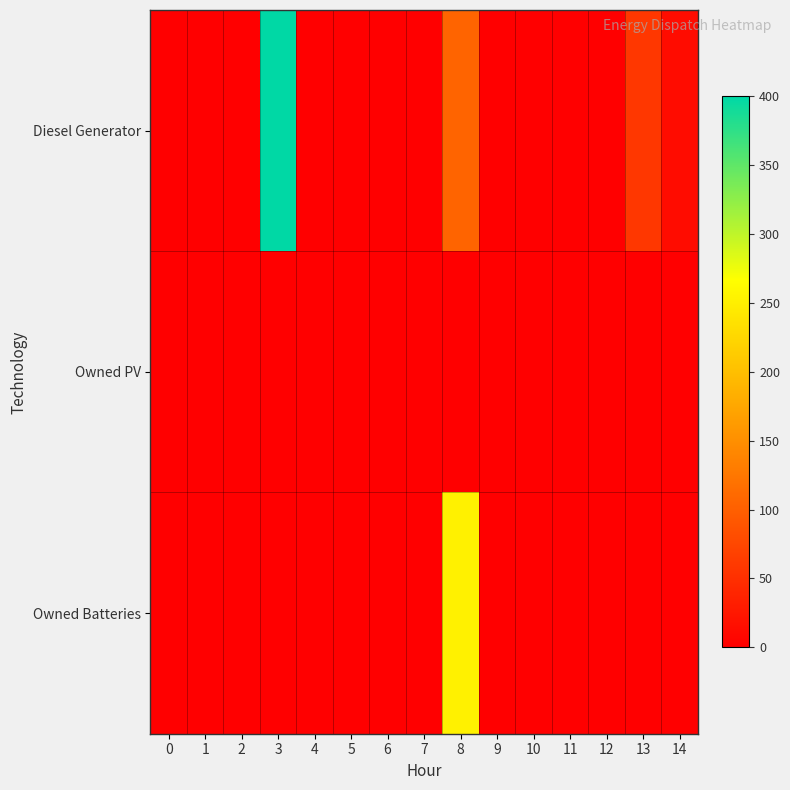

How many distinct data groups are displayed?

3